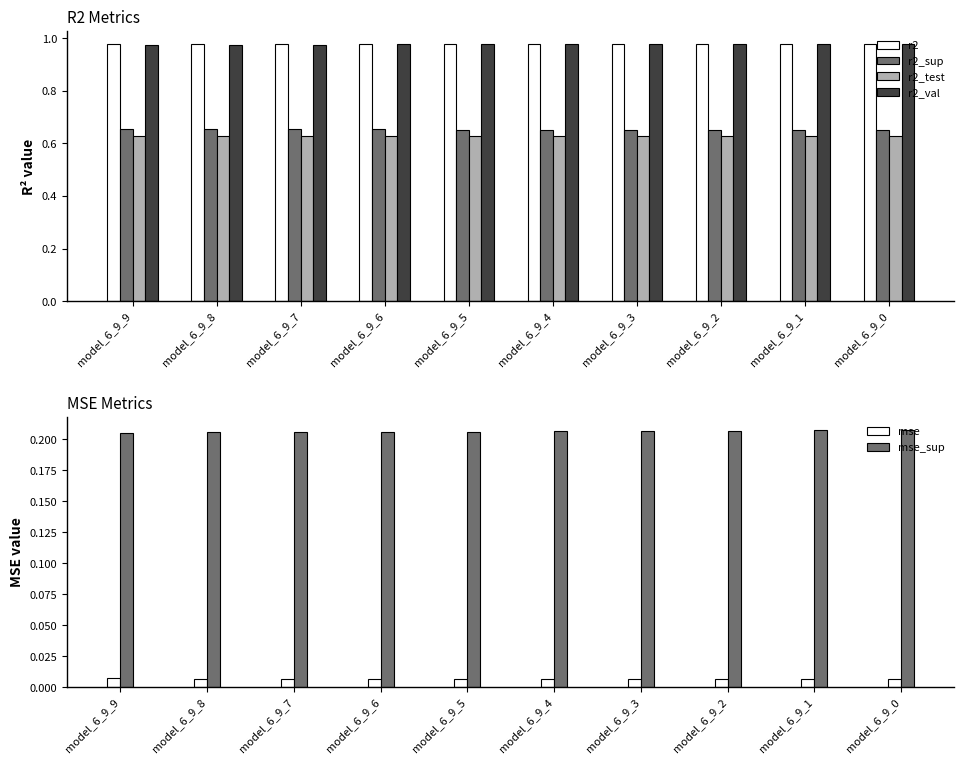

What is the average value of the mse_sup series?

0.2